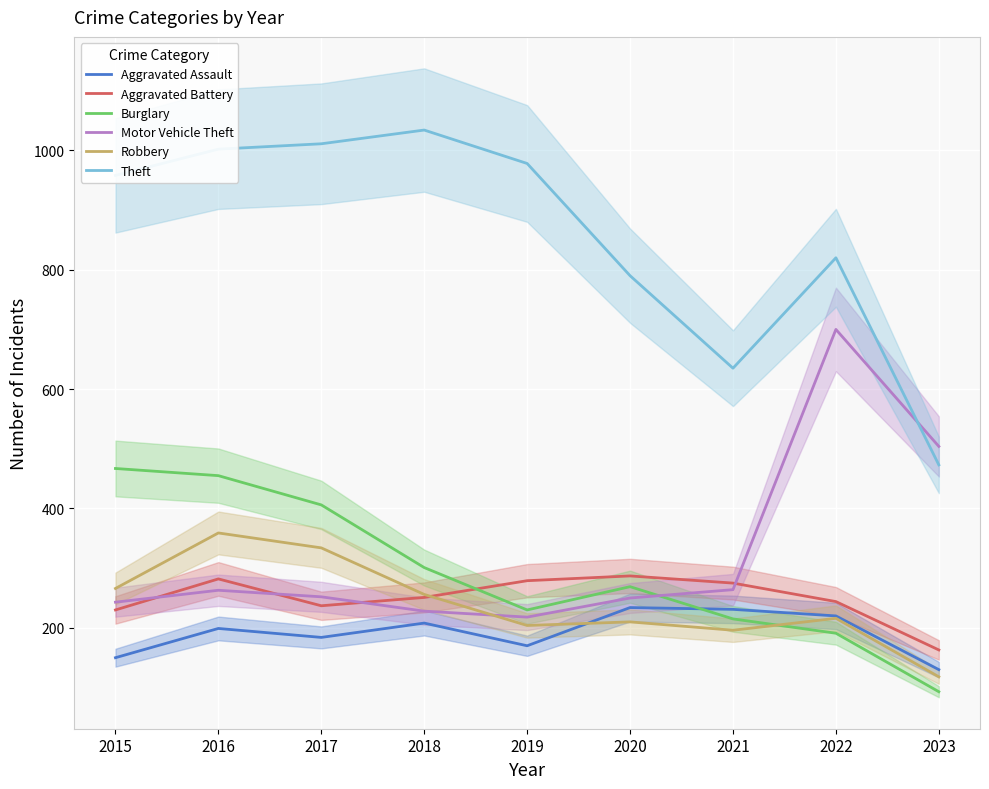

Reading left to right, transcribe all the data shown in this chart.

Aggravated Assault: 150	199	184	208	170	234	231	220	130
Aggravated Battery: 230	282	237	251	279	287	275	244	163
Burglary: 467	455	406	301	230	269	215	191	93
Motor Vehicle Theft: 243	263	252	228	218	250	264	700	504
Robbery: 266	359	334	256	204	210	196	216	118
Theft: 958	1002	1011	1034	978	790	635	820	473